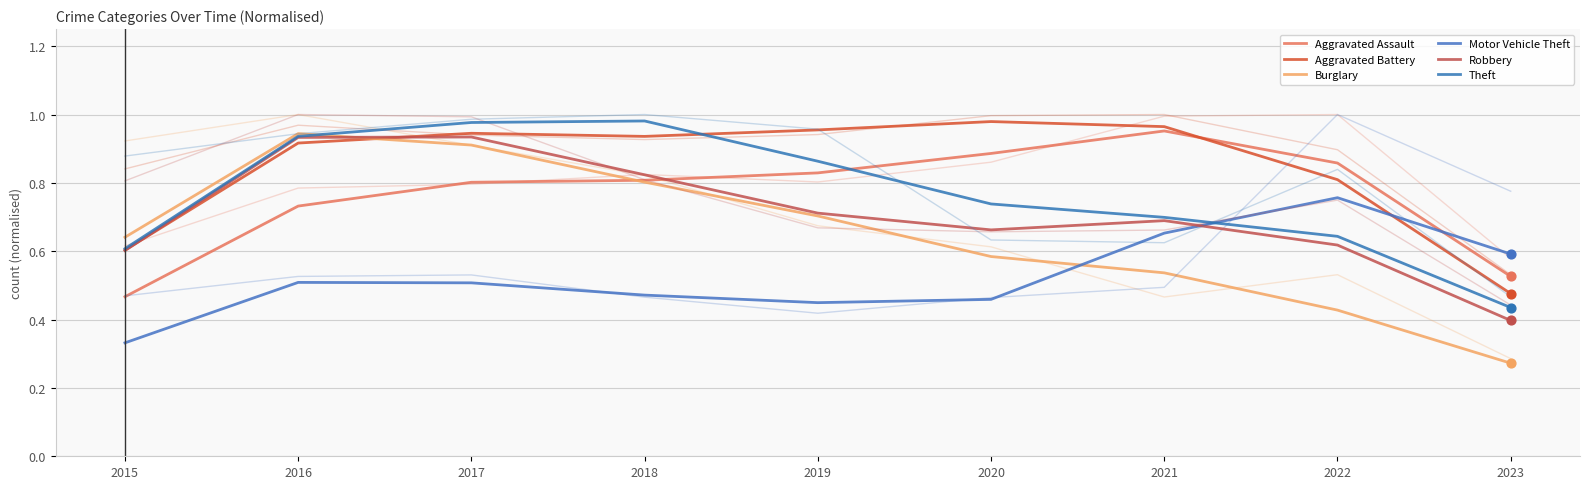

Which series has the largest total across all categories?

Aggravated Battery